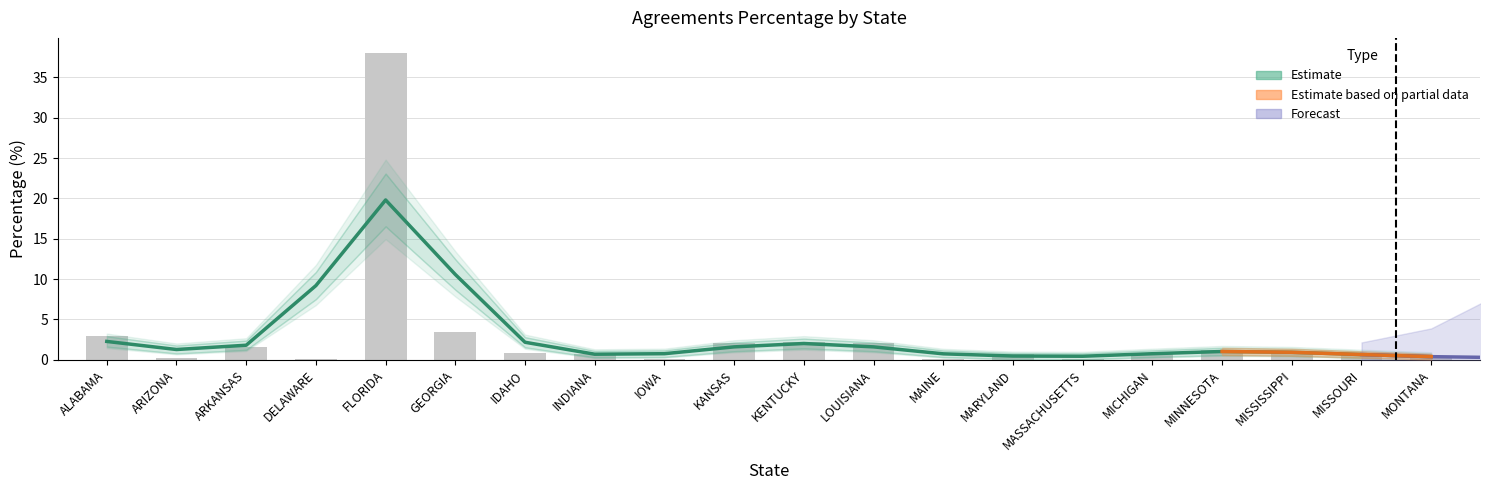

Where is the data nearest to the value 19?

GEORGIA